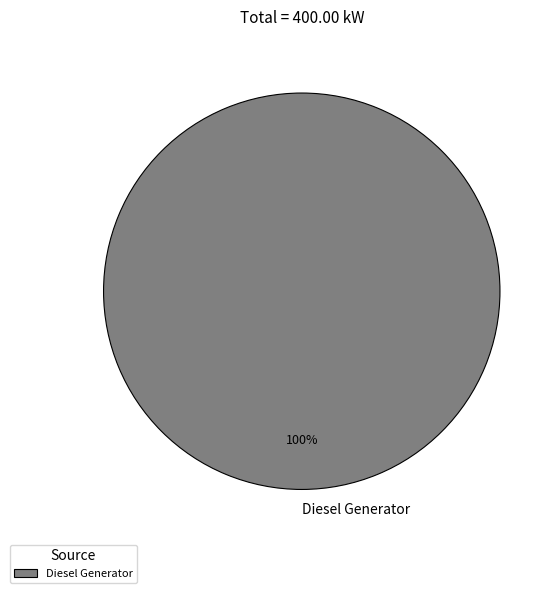

The Diesel Generator slice represents 100% of the pie. True or false?

True